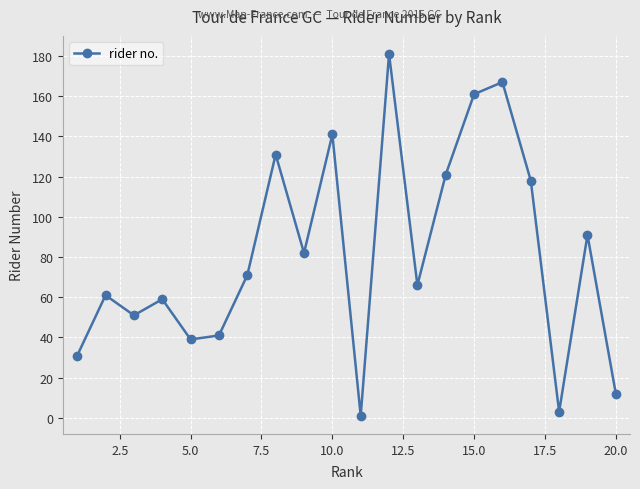

Reading left to right, extract all data points from this chart.

31	61	51	59	39	41	71	131	82	141	1	181	66	121	161	167	118	3	91	12